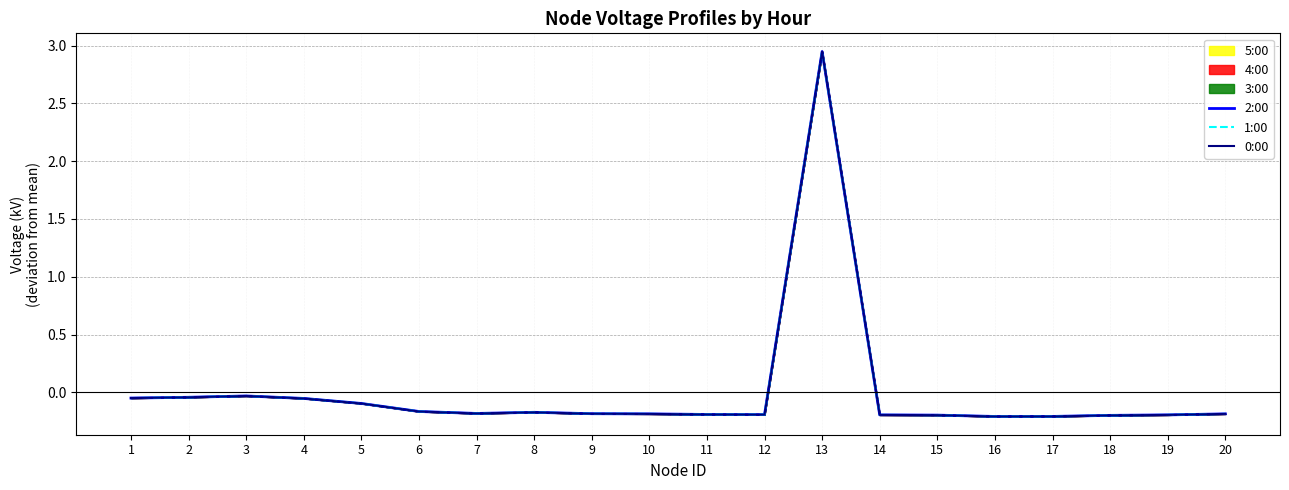

What is the value of the 2:00 point at the 14th from the left?

-0.2